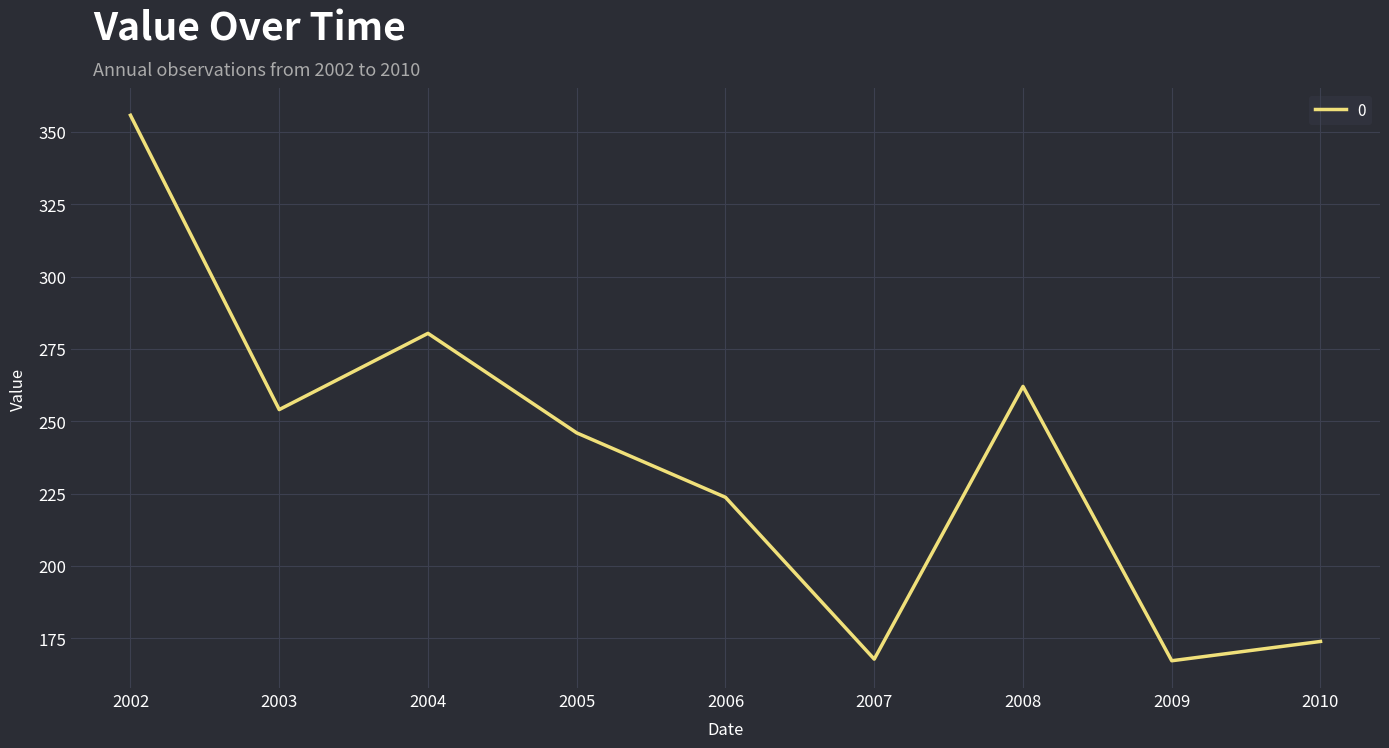

What is the difference between the maximum and minimum values?

188.5